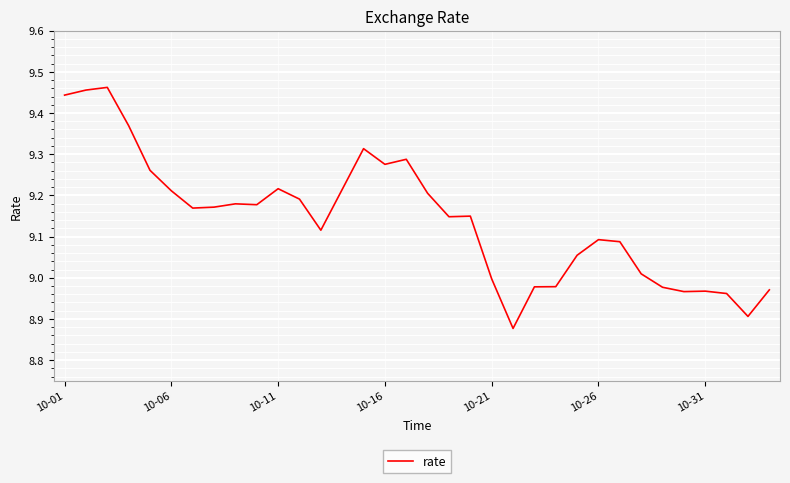

Reading left to right, transcribe all the data shown in this chart.

9.4	9.5	9.5	9.4	9.3	9.2	9.2	9.2	9.2	9.2	9.2	9.2	9.1	9.2	9.3	9.3	9.3	9.2	9.1	9.1	9.0	8.9	9.0	9.0	9.1	9.1	9.1	9.0	9.0	9.0	9.0	9.0	8.9	9.0